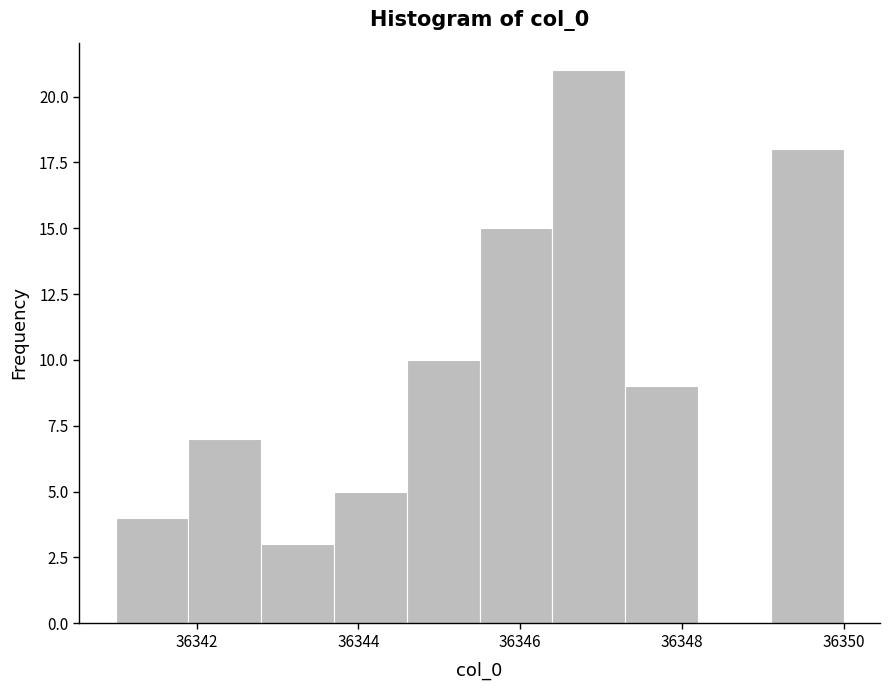

How tall is the bar that spans 36347.3 to 36348.2 on the x-axis? Neither the bar edges nor the heights are printed on the chart, so give them approximately, as read against the axes.

9